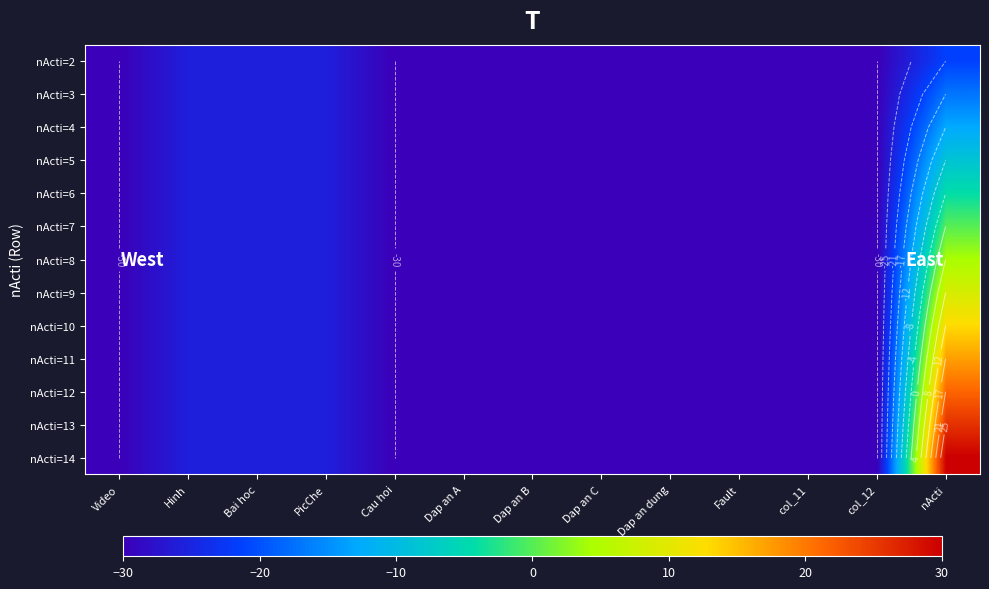

What is the difference between the nActi=6 values at Hinh and col_12?

4.3